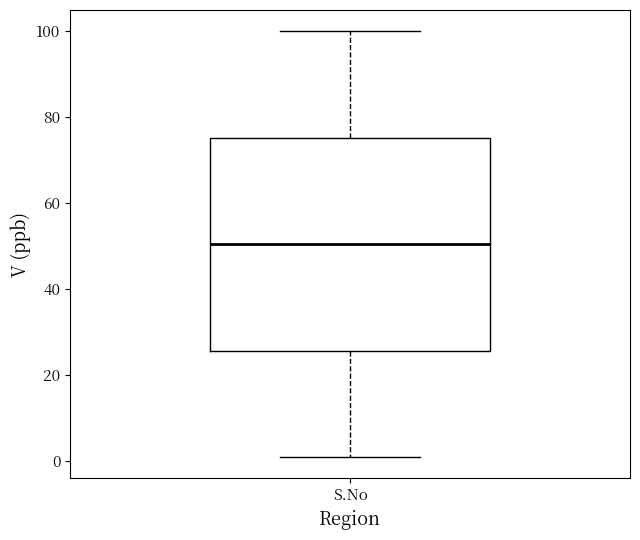

Transcribe this box plot: give where the median line is, the range the box spans, and where the two whiskers end, as read against the y-axis. The values are not printed on the chart, so give them approximately, as read against the axis.

median 50, box 26 to 76, whiskers 2 to 100